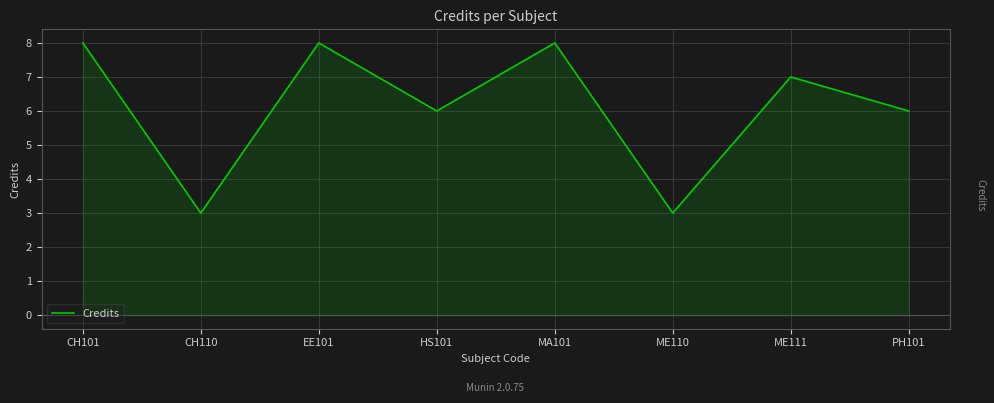

What is the minimum value shown in the chart?

3